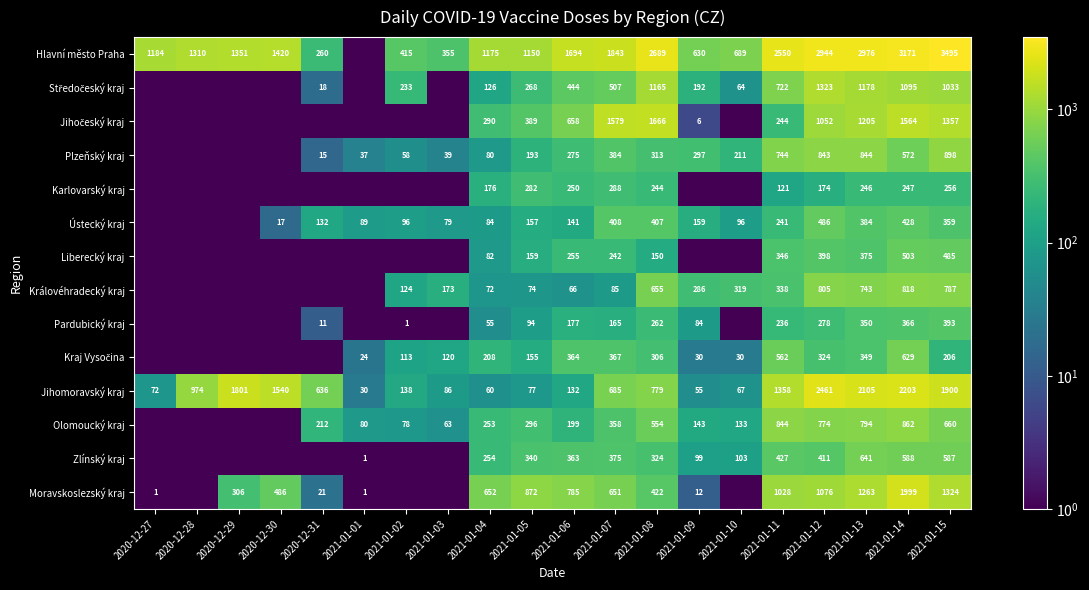

At which category is the sum across all series the highest?

2021-01-14